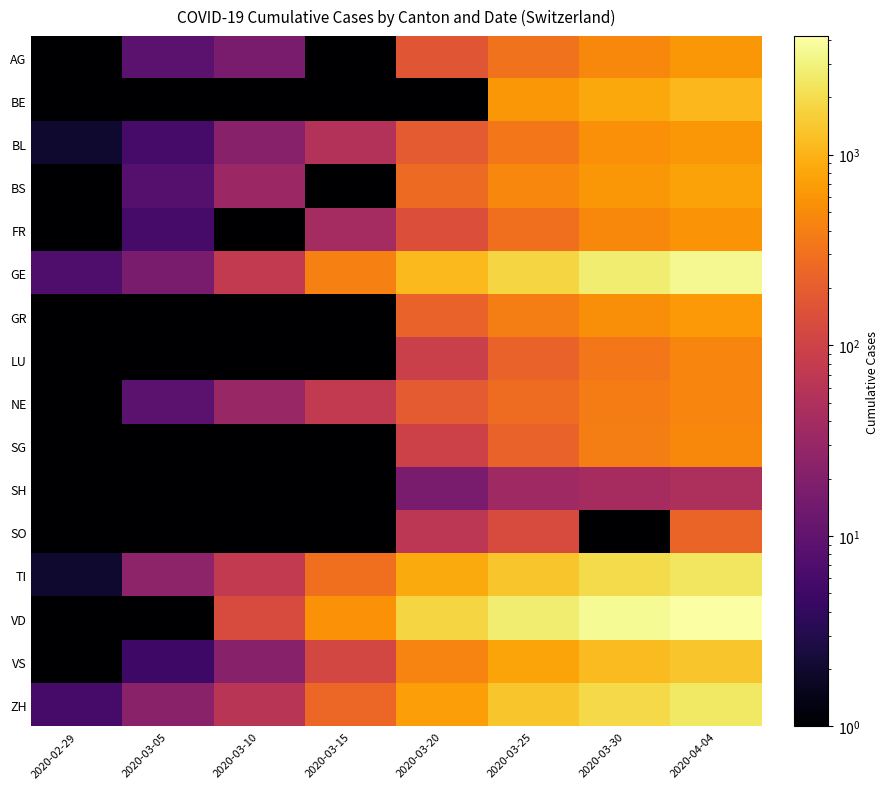

What is the difference between the highest and lowest values at 2020-03-10?

129.9